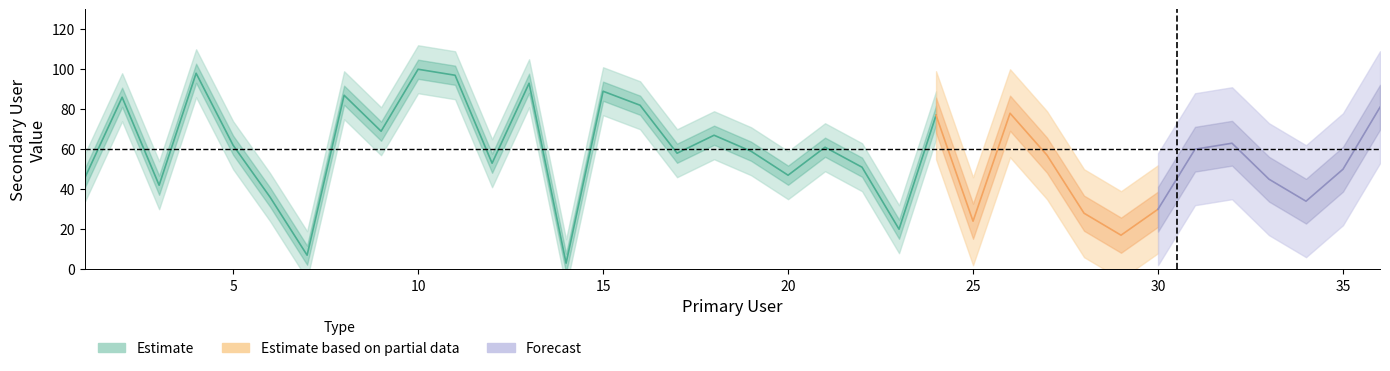

Reading right to left, list all the values displayed in this chart.

36=81	35=50	34=34	33=45	32=63	31=60	30=30	29=17	28=28	27=57	26=78	25=24	24=77	23=20	22=51	21=61	20=47	19=59	18=67	17=58	16=82	15=89	14=3	13=93	12=53	11=97	10=100	9=69	8=87	7=7	6=36	5=62	4=98	3=42	2=86	1=46